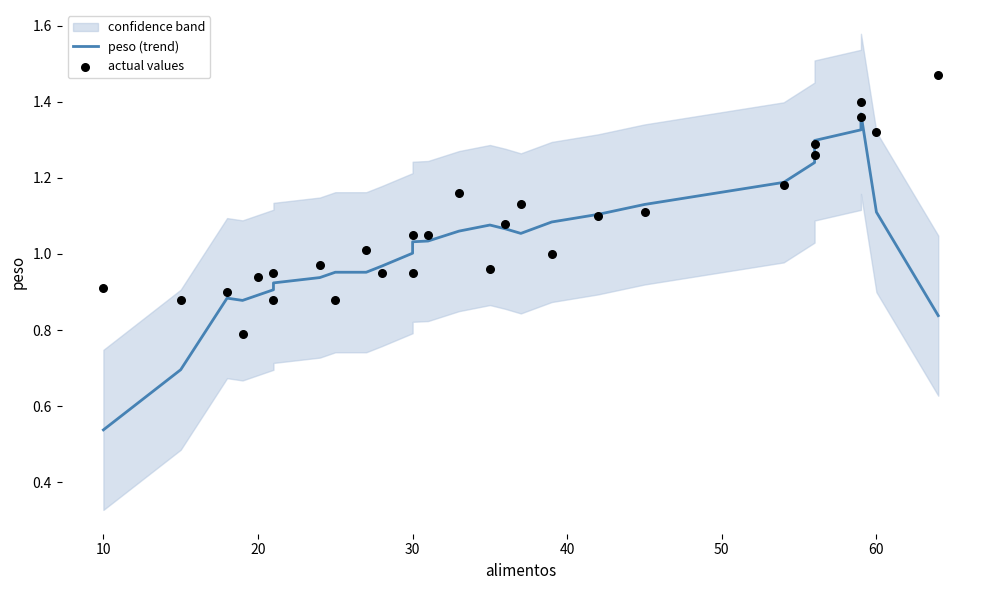

Which series contains the lowest Y value?

peso (trend)